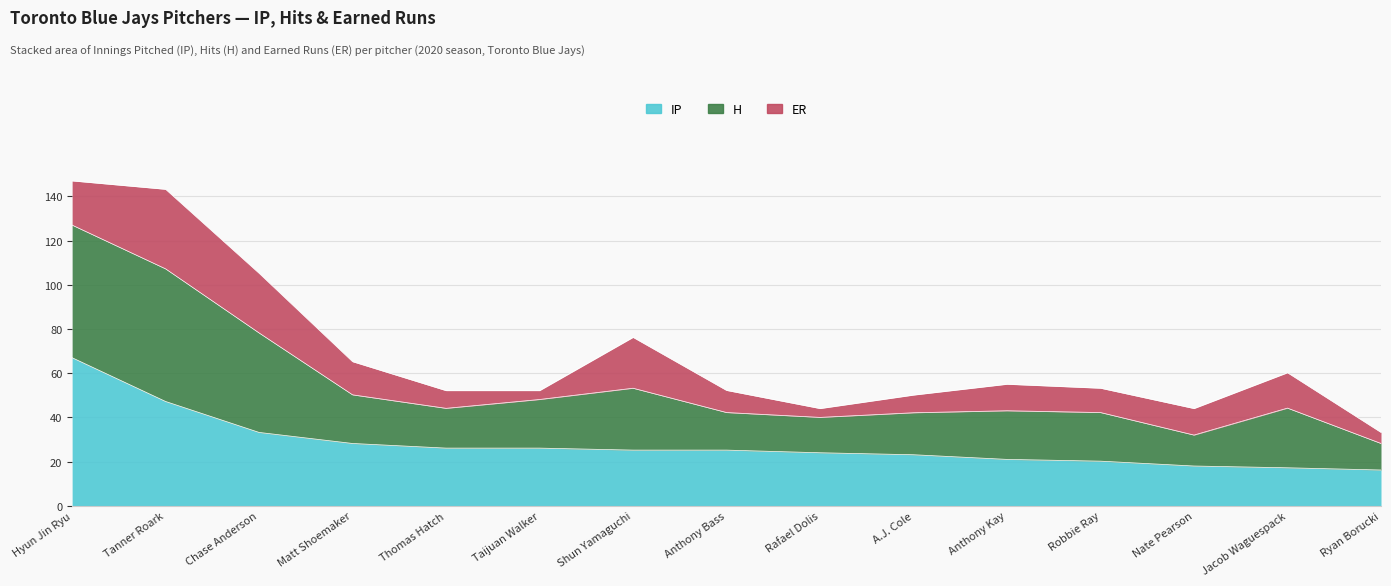

True or false: H and IP intersect in this chart.

False